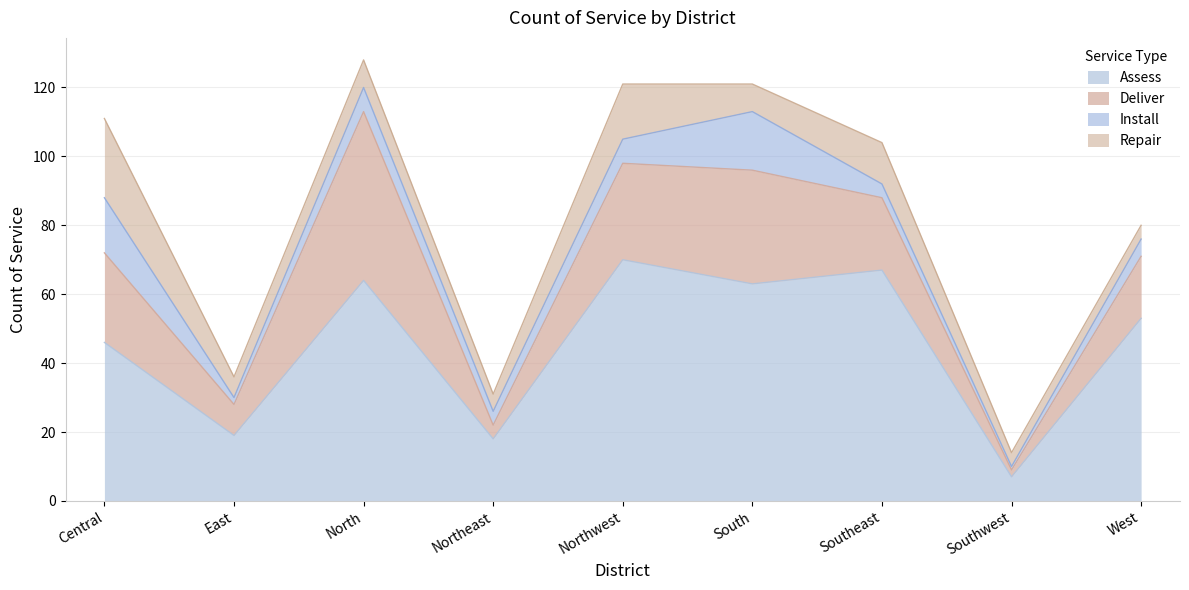

Which label corresponds to the largest value in the chart?

Northwest